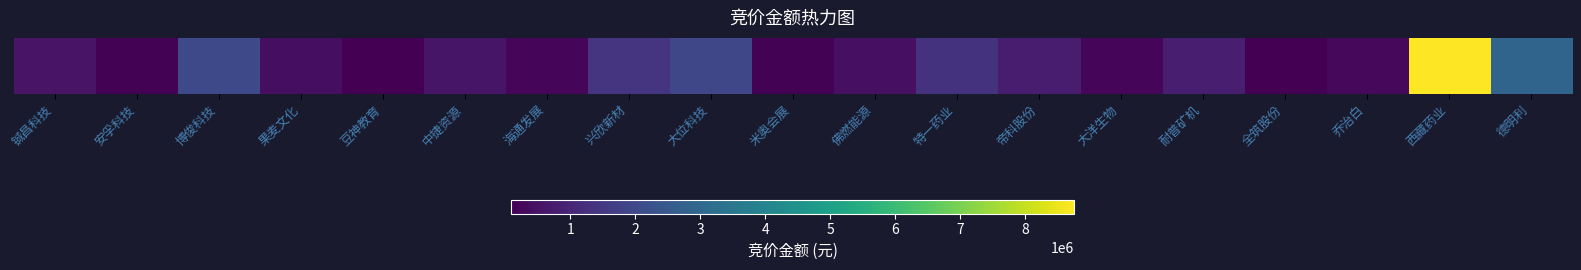

What is the average value?

1214727